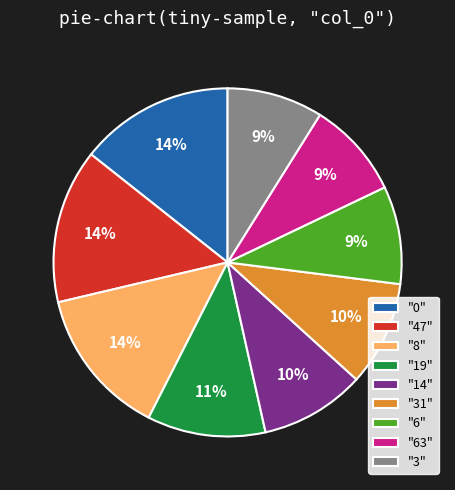

The "0" slice represents 14% of the pie. True or false?

True